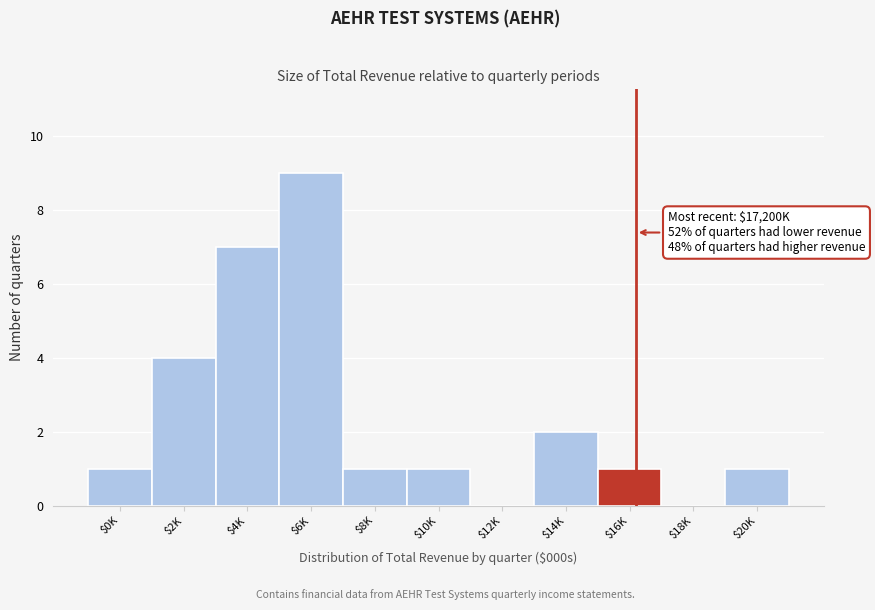

What is the greatest value displayed?

9